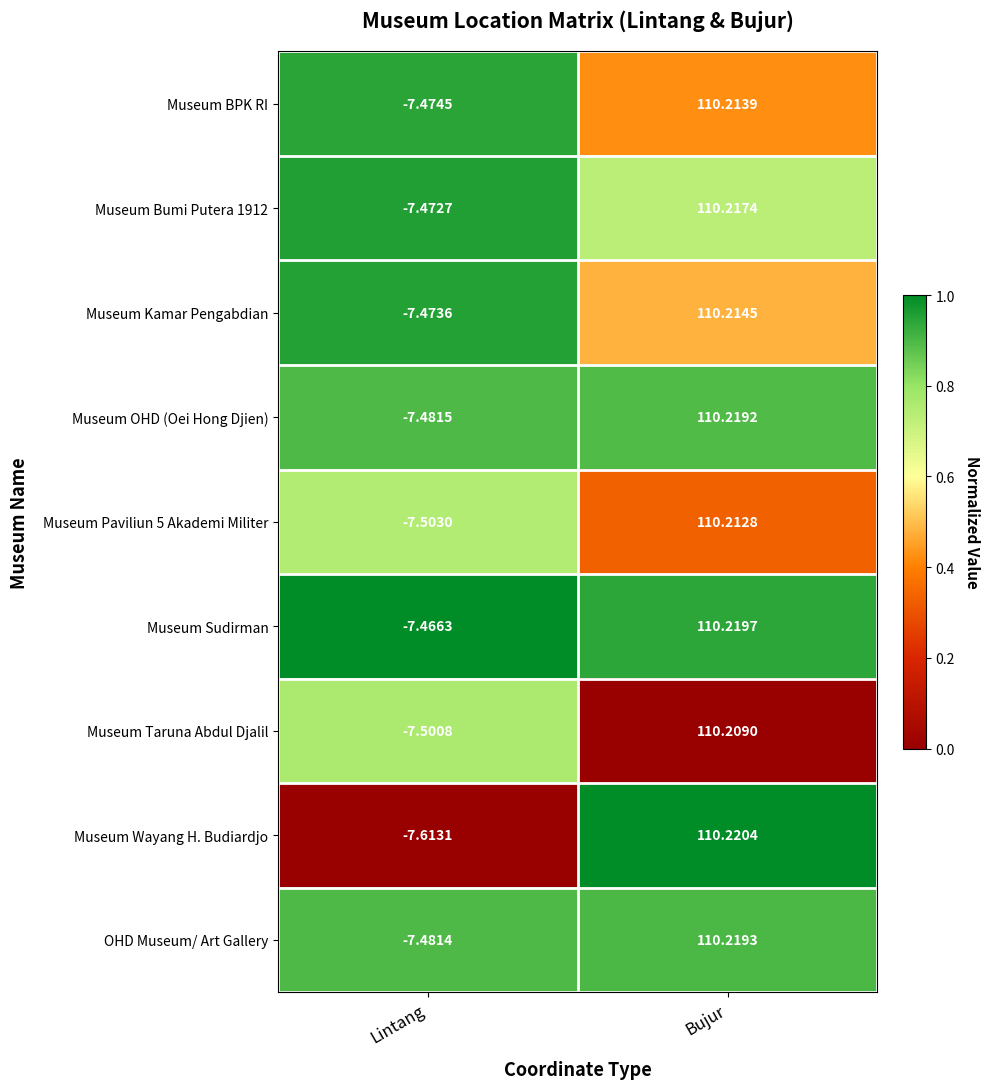

At which label does Museum BPK RI reach its minimum?

Lintang